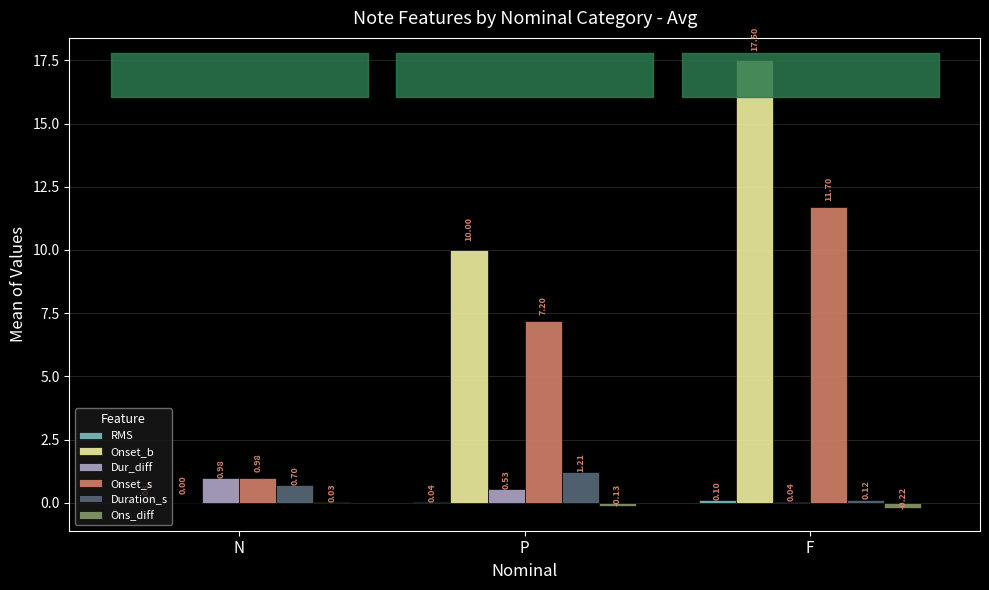

Which series changed the most between N and P?

Onset_b